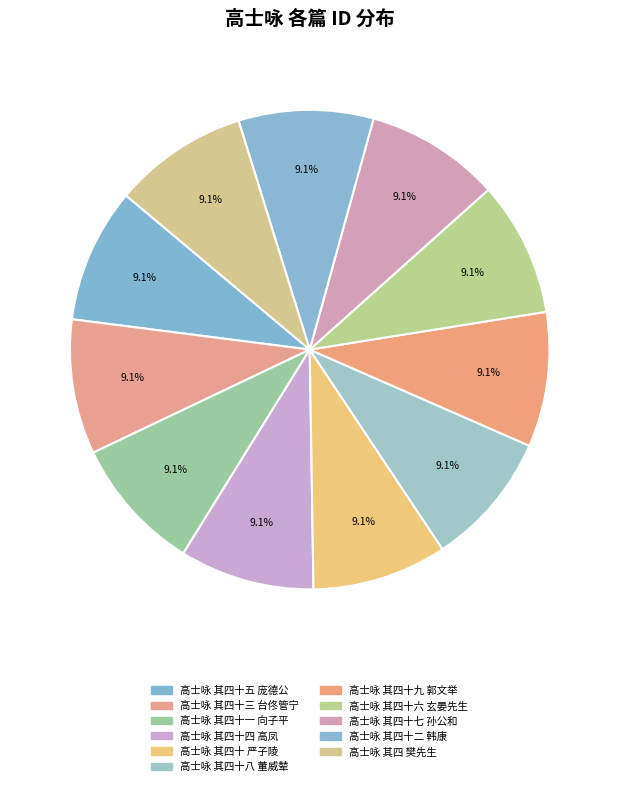

How many slices are in this pie chart?

11